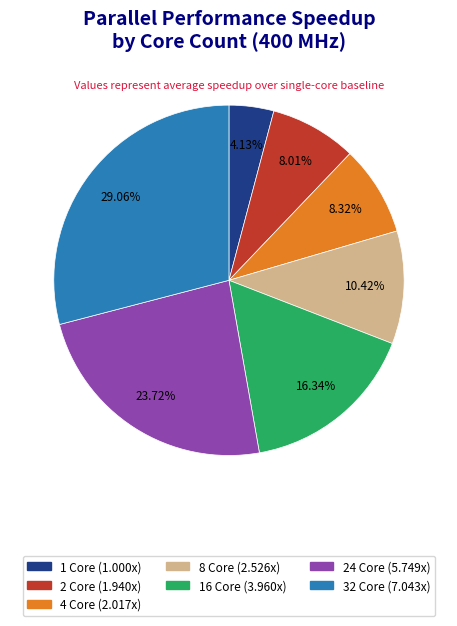

Is 24 Core the majority of the pie?

No